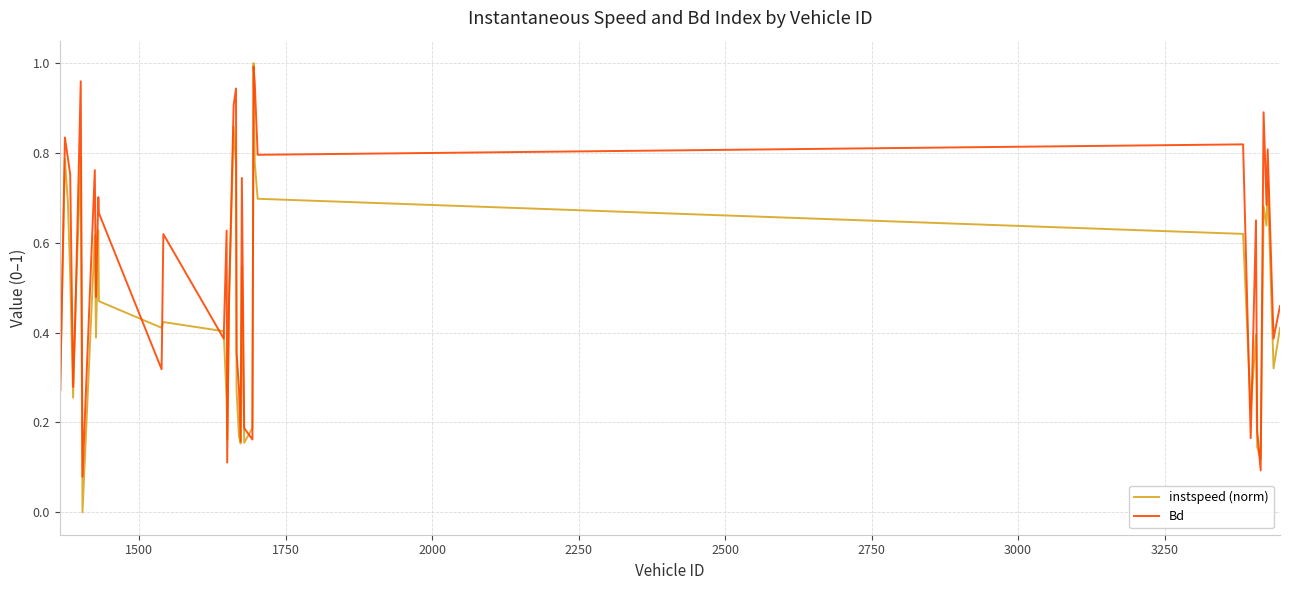

List the series in order of their overall mean, lowest first.

instspeed (norm), Bd